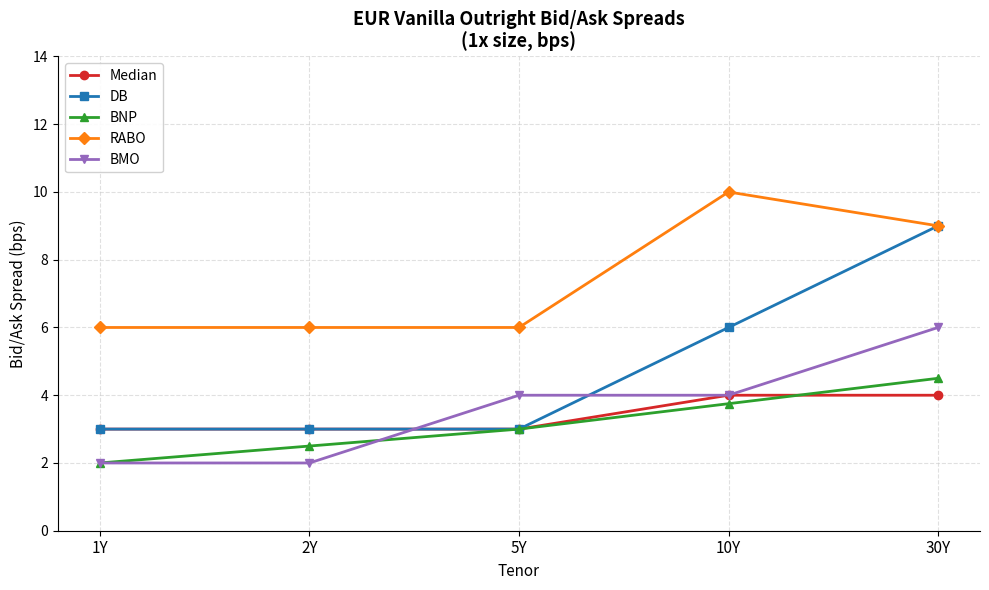

The value of RABO at 5Y is 10.2. True or false?

False